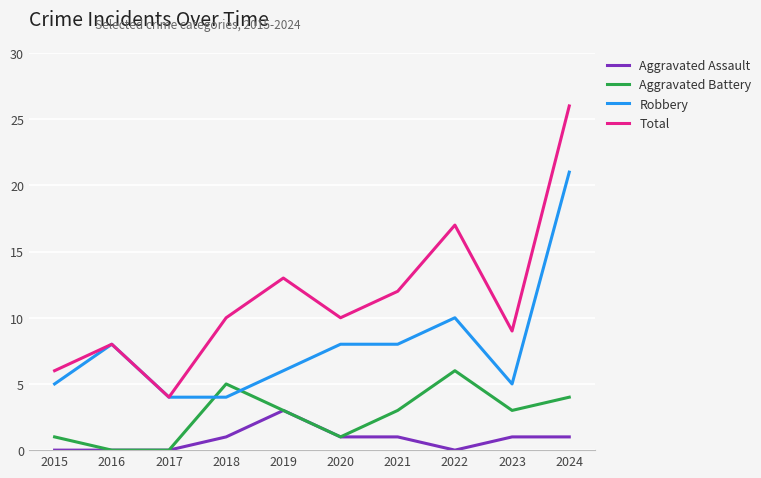

What is the average value of the Aggravated Battery series?

3